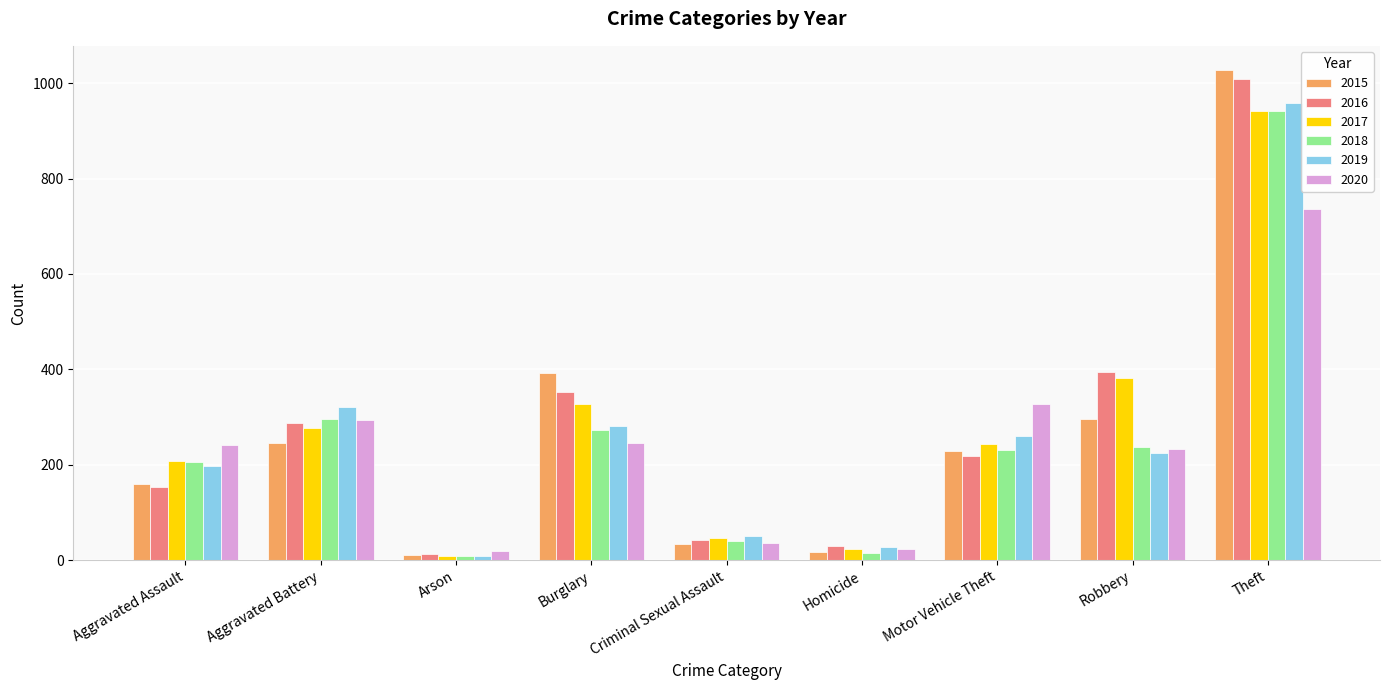

True or false: 2016 has a value of 352 at Burglary.

True